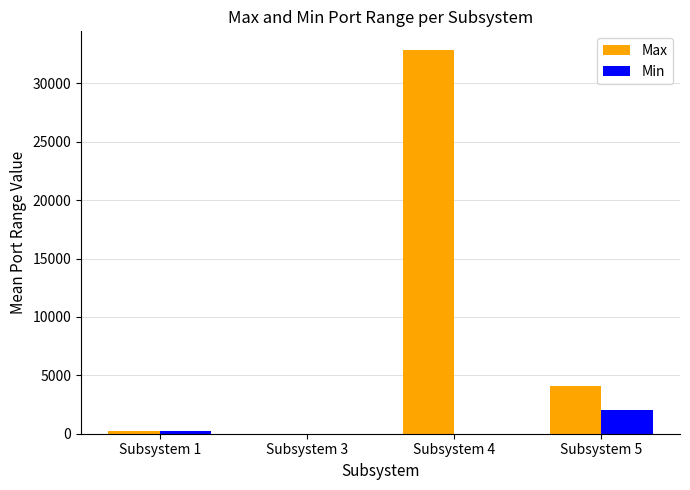

Which series has the largest range (max minus min)?

Max